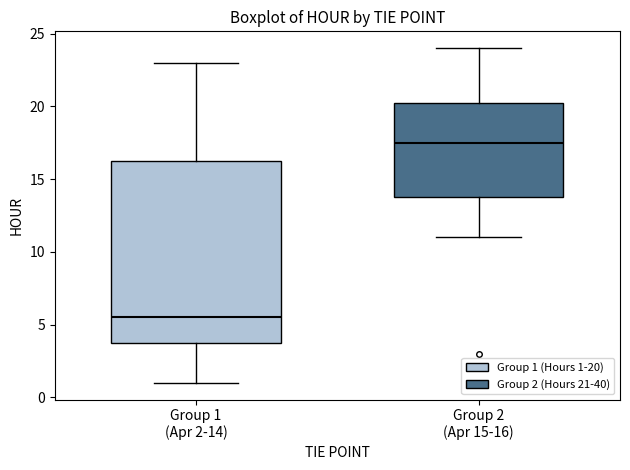

Which box's median line is the lowest?

Group 1 (Apr 2-14)